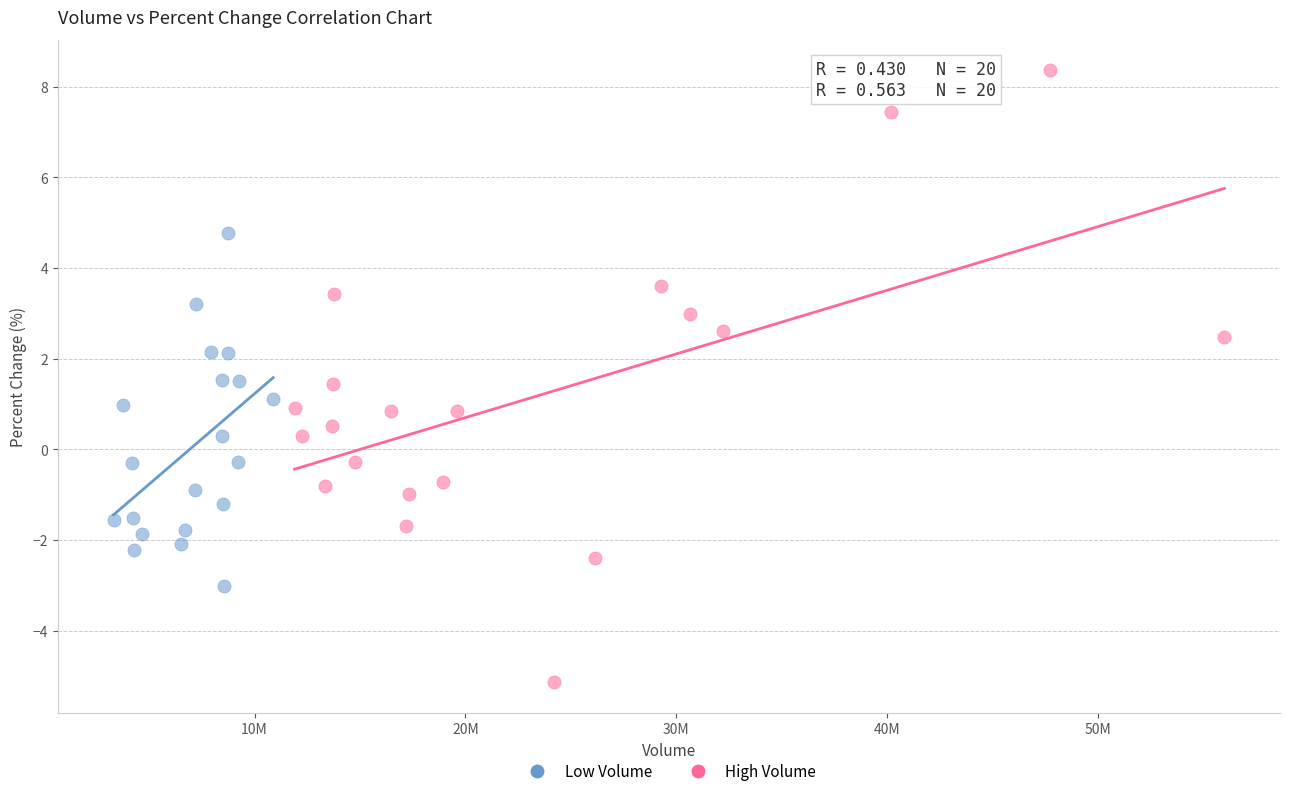

What are all the series names shown in the legend?

Low Volume, High Volume